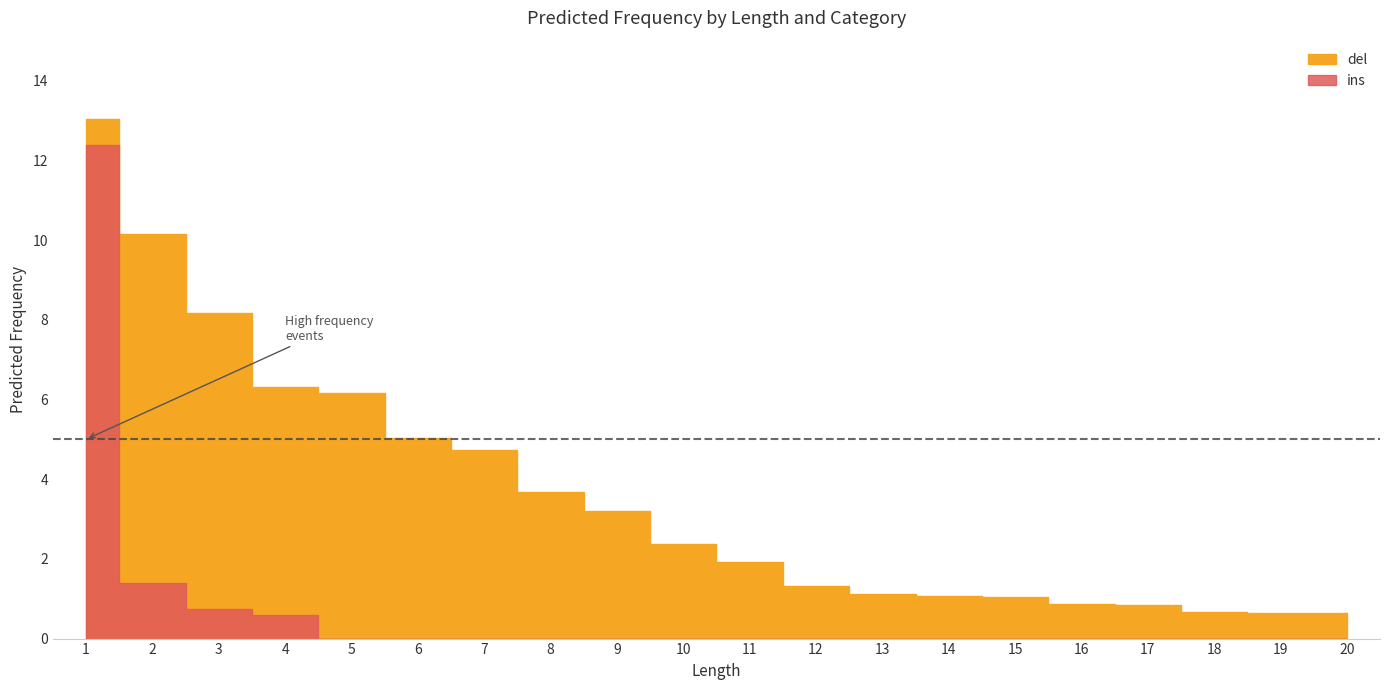

What is the sum of the del values at 10 and 9?

5.6